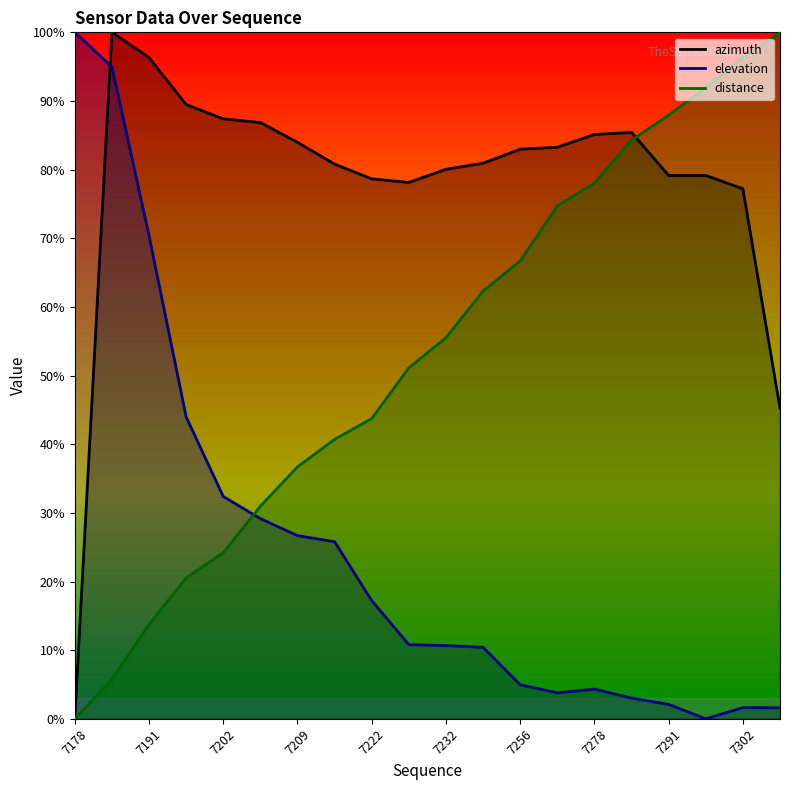

How many series are shown in this chart?

3